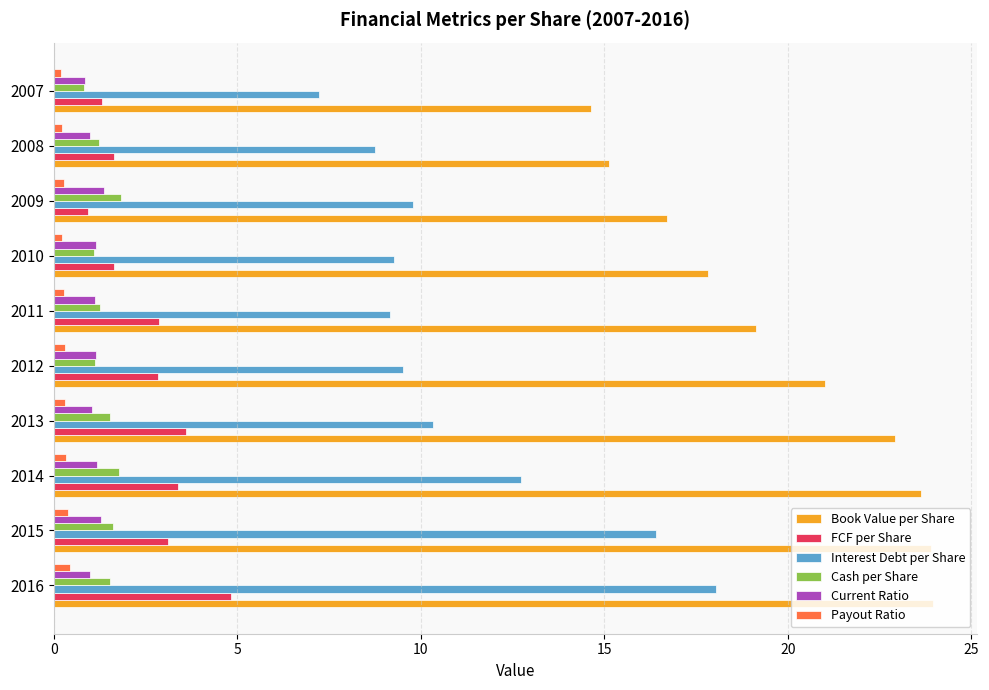

What is the difference between the maximum and minimum values in the Cash per Share series?

1.0